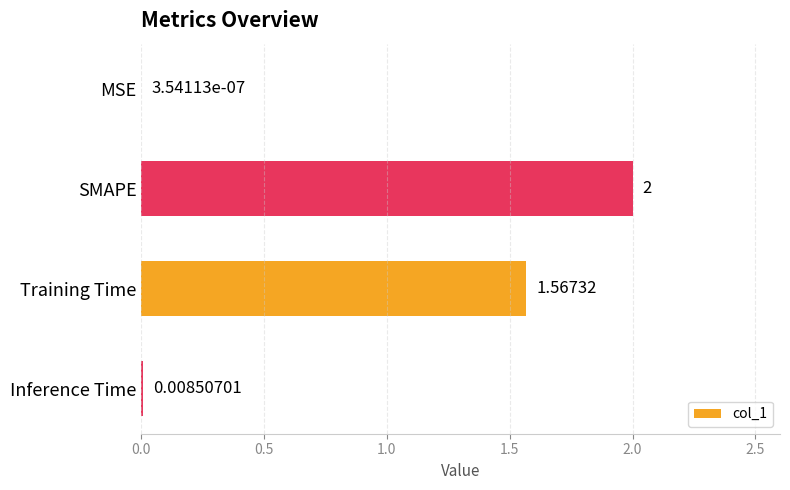

At which label is the value closest to 1?

Training Time